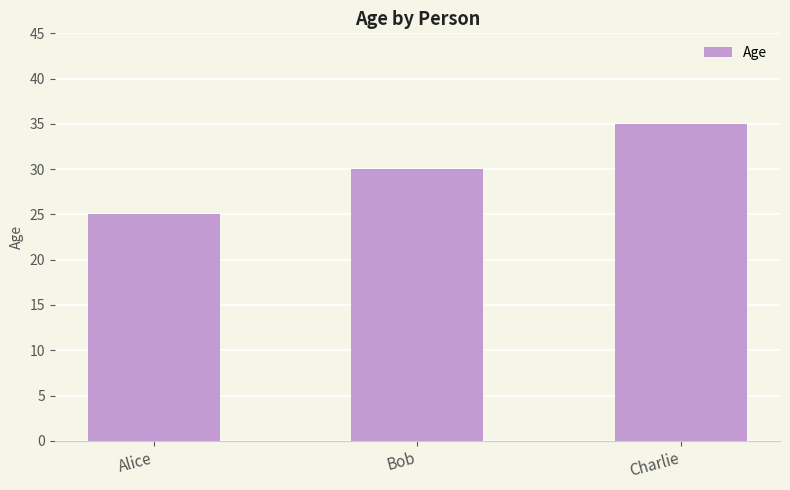

How many data points are less than 30?

1